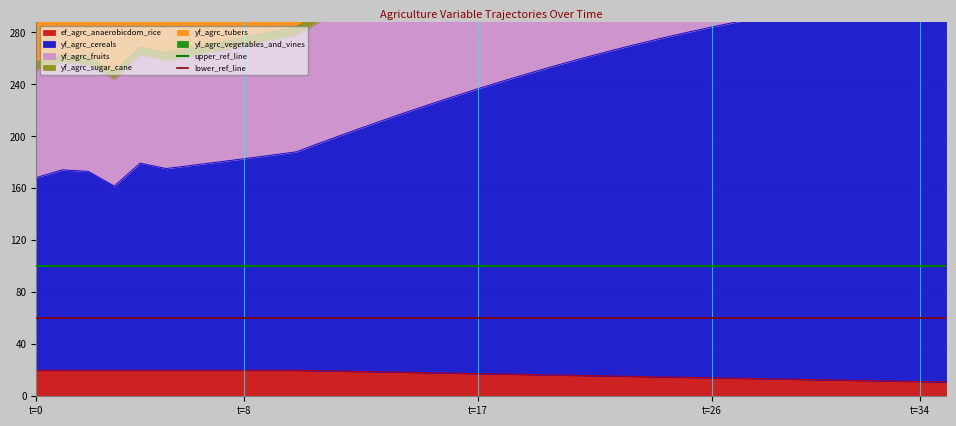

What is the sum of the lower_ref_line values at t=0 and t=8?

120